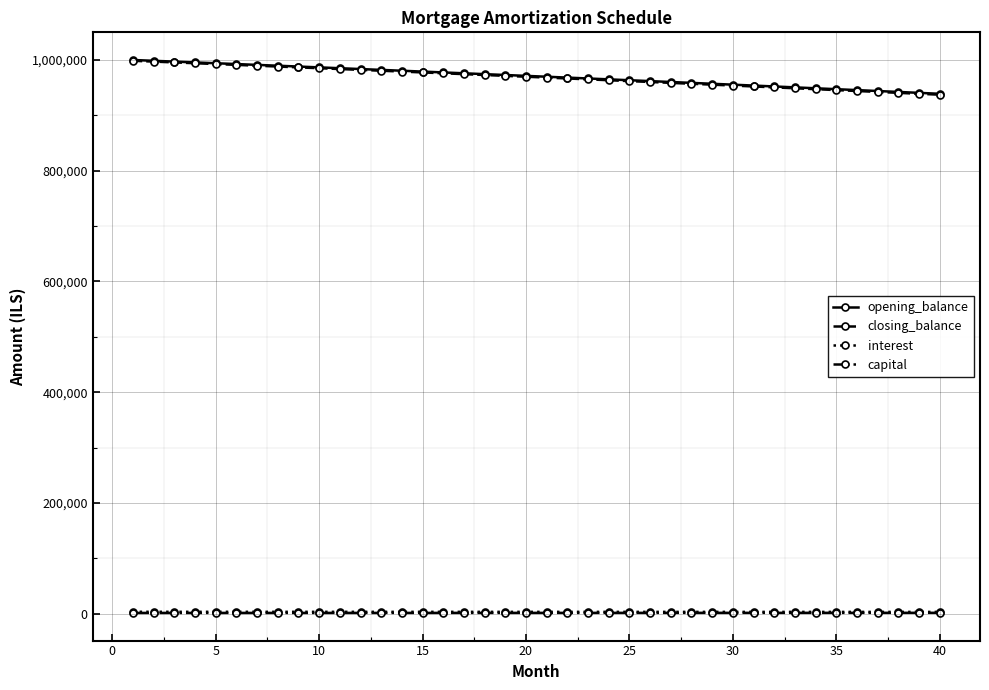

True or false: capital and closing_balance intersect in this chart.

False